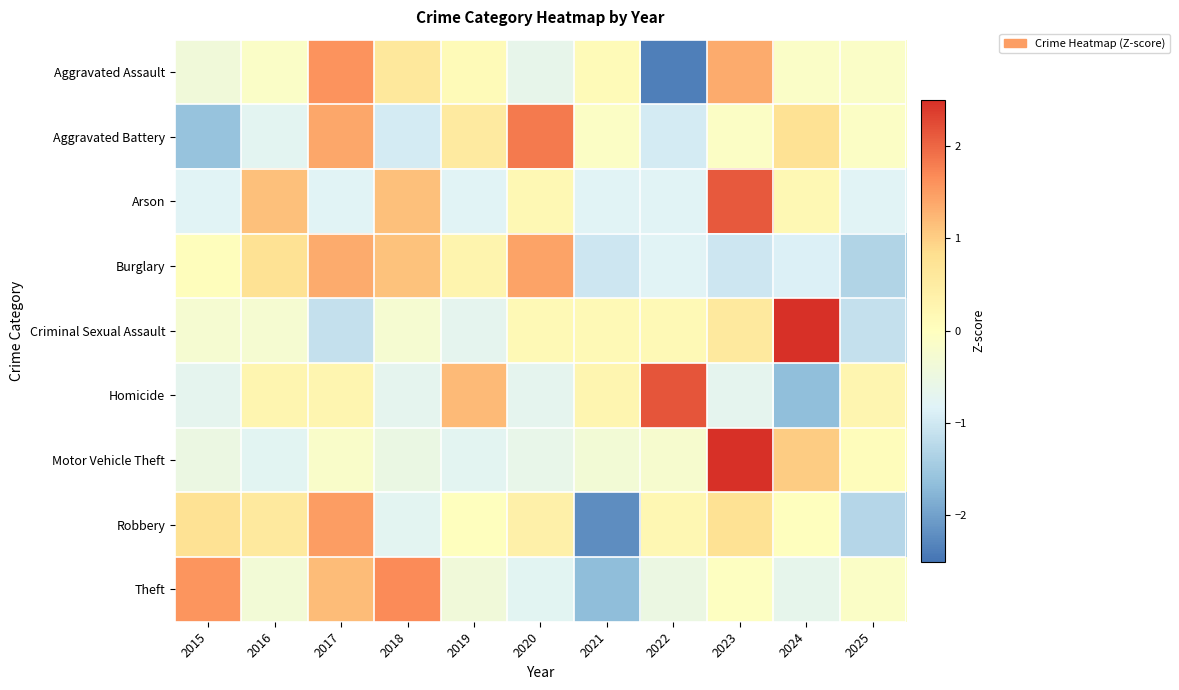

Which has a higher value, 2021 or 2024?

2021